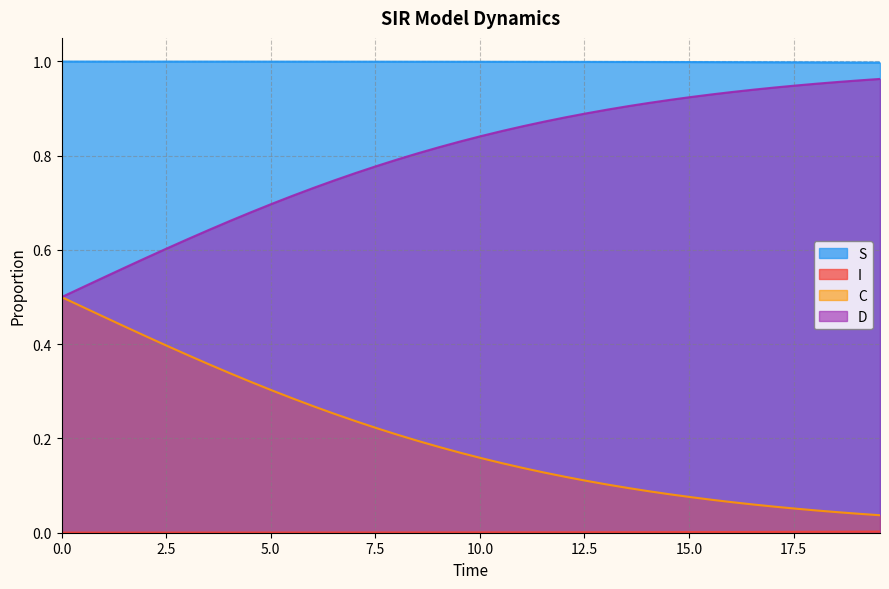

Which series has the largest total across all categories?

S